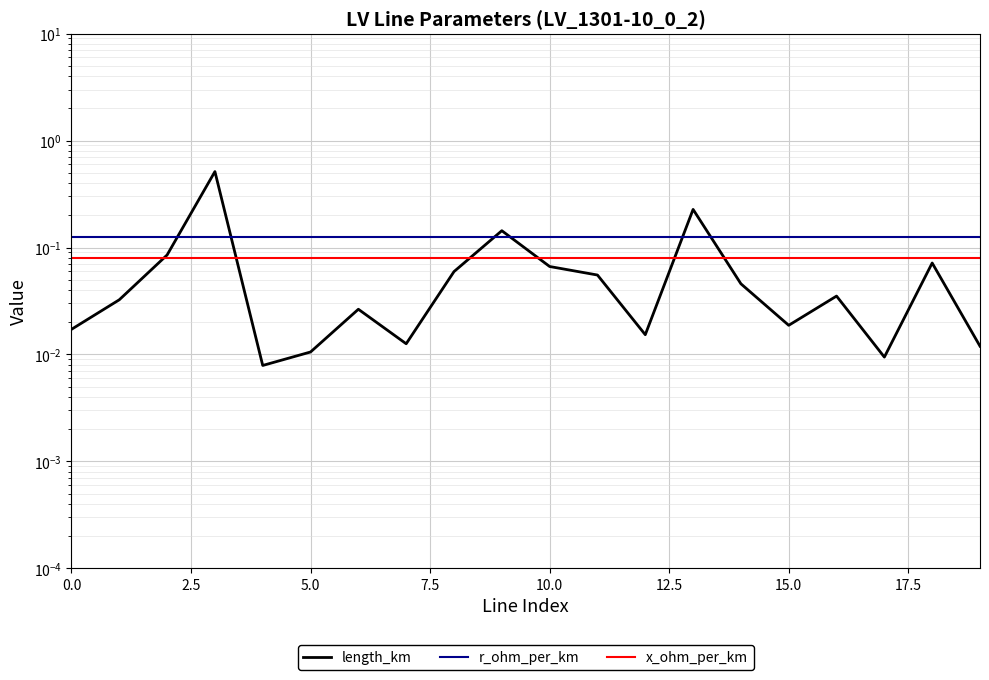

Reading right to left, extract all data points from this chart.

length_km: 0.0	0.1	0.0	0.0	0.0	0.0	0.2	0.0	0.1	0.1	0.1	0.1	0.0	0.0	0.0	0.0	0.5	0.1	0.0	0.0
r_ohm_per_km: 0.1	0.1	0.1	0.1	0.1	0.1	0.1	0.1	0.1	0.1	0.1	0.1	0.1	0.1	0.1	0.1	0.1	0.1	0.1	0.1
x_ohm_per_km: 0.1	0.1	0.1	0.1	0.1	0.1	0.1	0.1	0.1	0.1	0.1	0.1	0.1	0.1	0.1	0.1	0.1	0.1	0.1	0.1